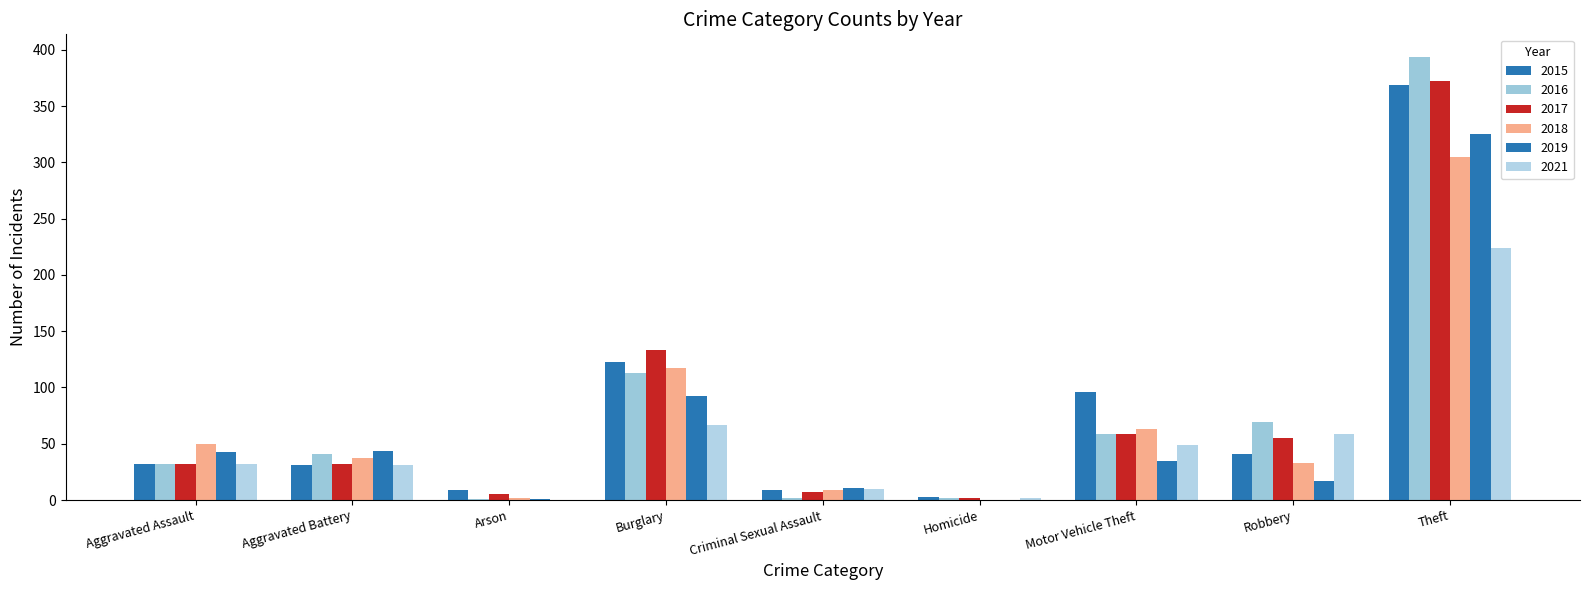

What is the label of the 6th bar from the left?

Homicide